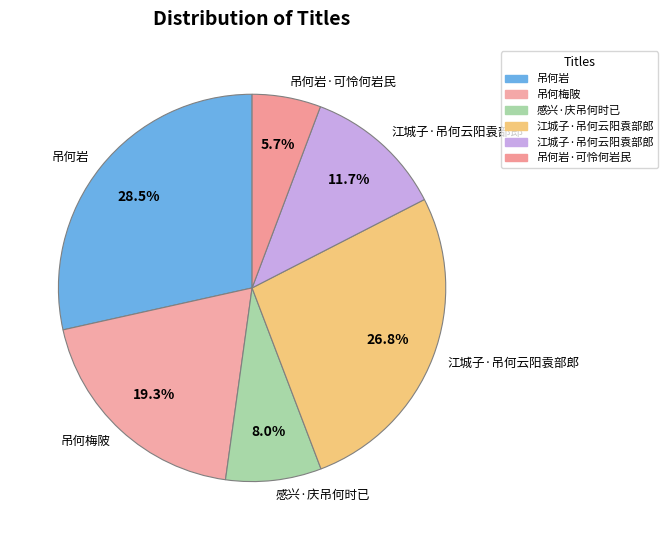

Is there any slice that represents more than half of the pie?

No